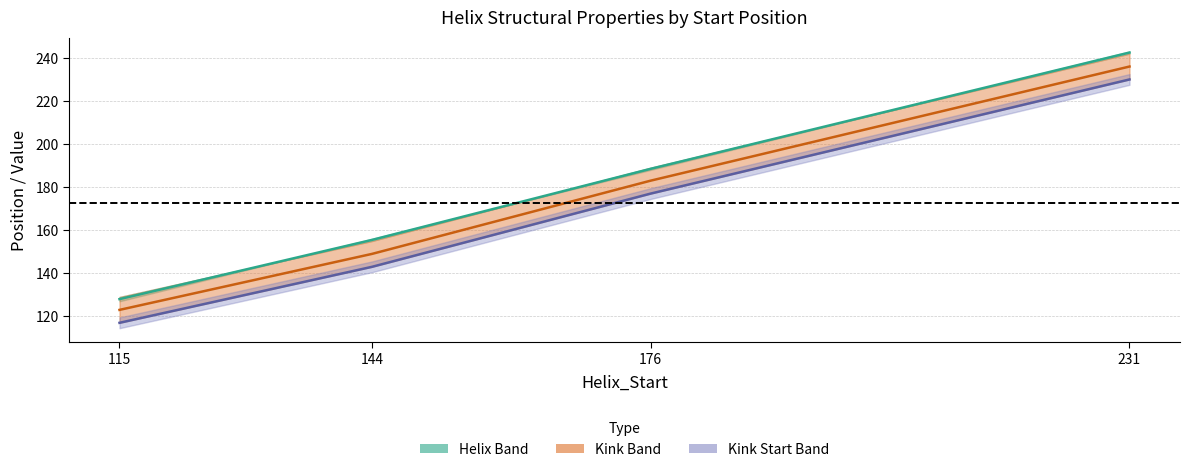

At how many categories does at least one series exceed 133?

3